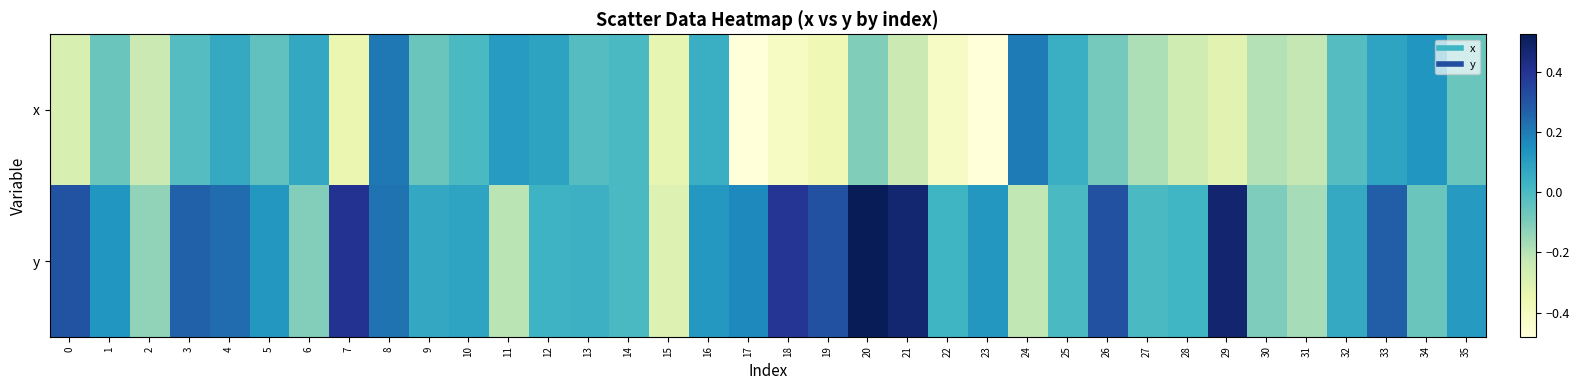

Reading right to left, transcribe all the data shown in this chart.

x: 35=-0.1	34=0.1	33=0.1	32=-0.0	31=-0.2	30=-0.2	29=-0.3	28=-0.3	27=-0.2	26=-0.1	25=0.0	24=0.2	23=-0.5	22=-0.4	21=-0.2	20=-0.1	19=-0.4	18=-0.4	17=-0.5	16=0.0	15=-0.3	14=0.0	13=-0.0	12=0.1	11=0.1	10=0.0	9=-0.1	8=0.2	7=-0.3	6=0.1	5=-0.0	4=0.1	3=-0.0	2=-0.2	1=-0.1	0=-0.3
y: 35=0.1	34=-0.1	33=0.3	32=0.1	31=-0.2	30=-0.1	29=0.5	28=0.0	27=-0.0	26=0.3	25=0.0	24=-0.2	23=0.1	22=0.0	21=0.5	20=0.5	19=0.3	18=0.4	17=0.2	16=0.1	15=-0.3	14=0.0	13=0.0	12=0.0	11=-0.2	10=0.1	9=0.1	8=0.2	7=0.4	6=-0.1	5=0.1	4=0.2	3=0.3	2=-0.1	1=0.1	0=0.3